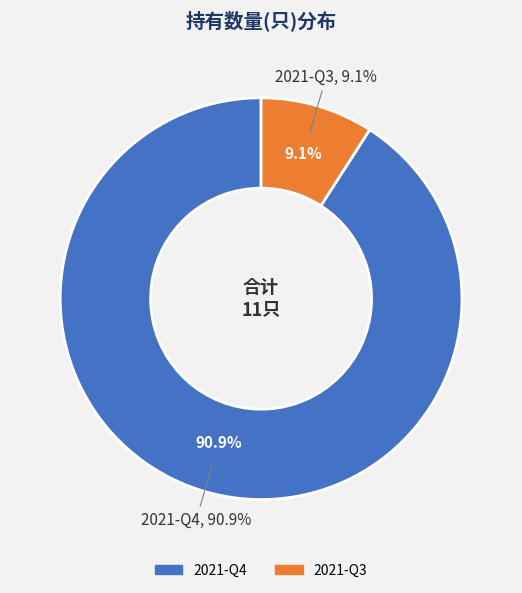

To the nearest percent, what is the combined percentage of 2021-Q3 and 2021-Q4?

100%